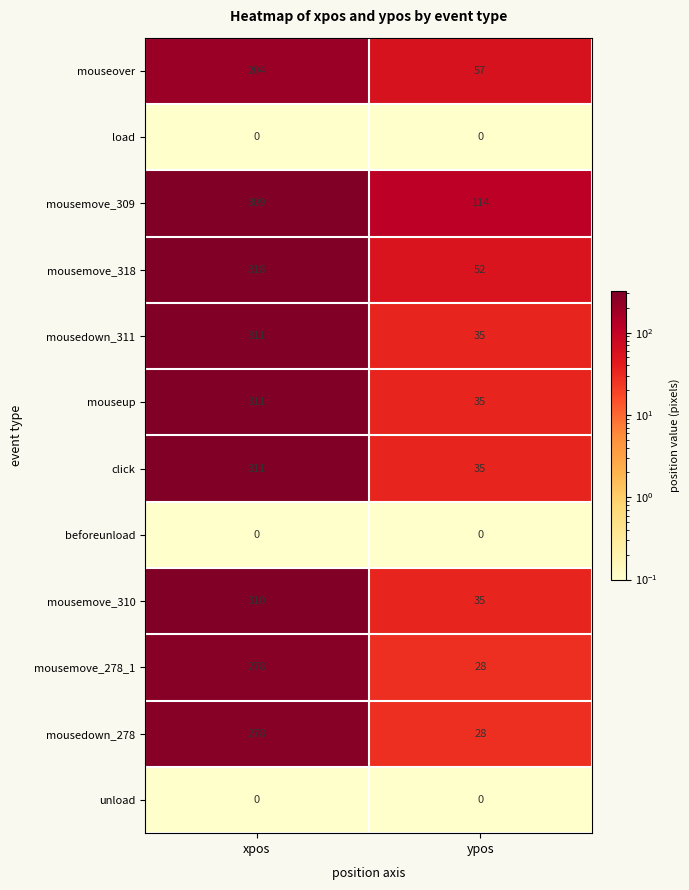

Read the mousemove_310 value at xpos, to the nearest 5.

310